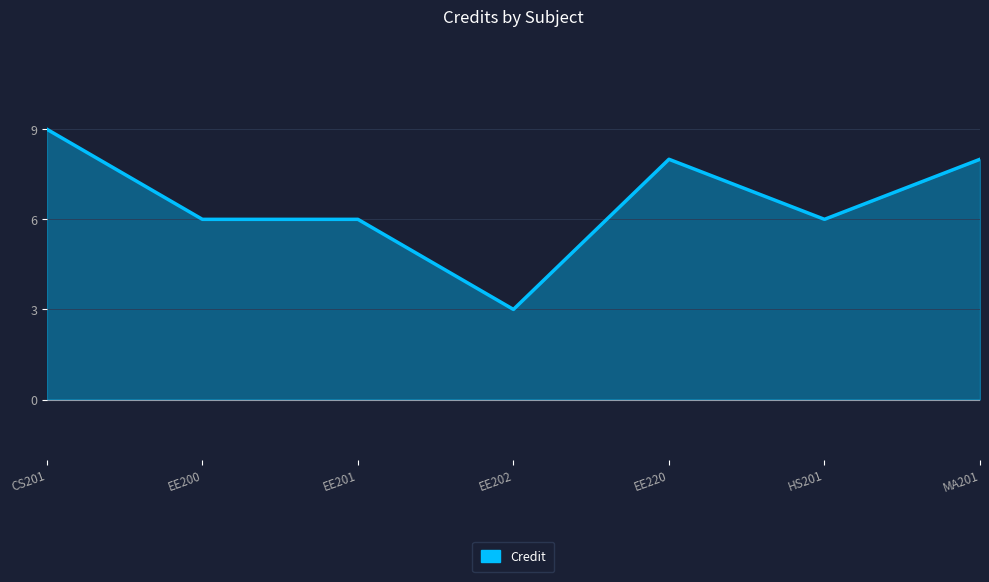

How many values are between 6 and 8?

5